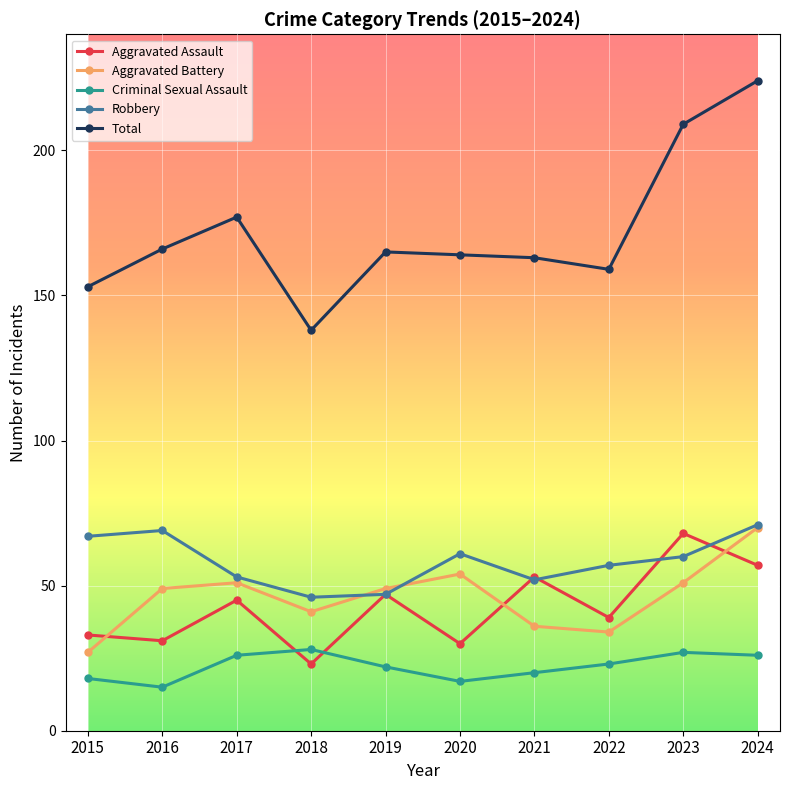

The value of Robbery at 2016 is 35. True or false?

False